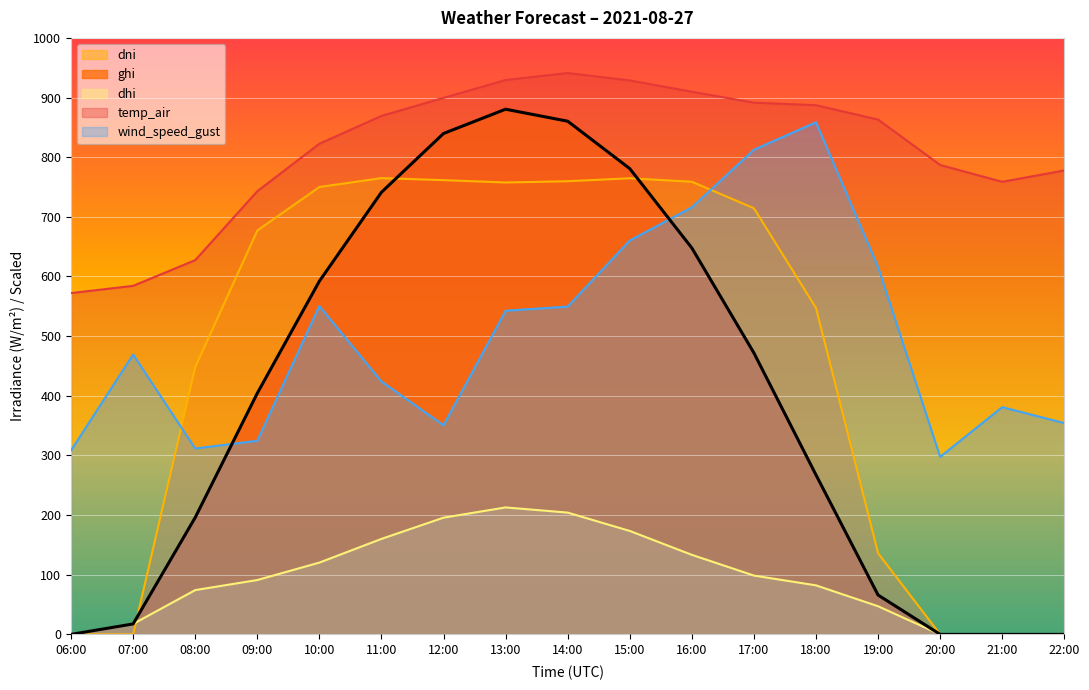

Rank the categories by dhi value from lowest to highest.

06:00, 20:00, 21:00, 22:00, 07:00, 19:00, 08:00, 18:00, 09:00, 17:00, 10:00, 16:00, 11:00, 15:00, 12:00, 14:00, 13:00